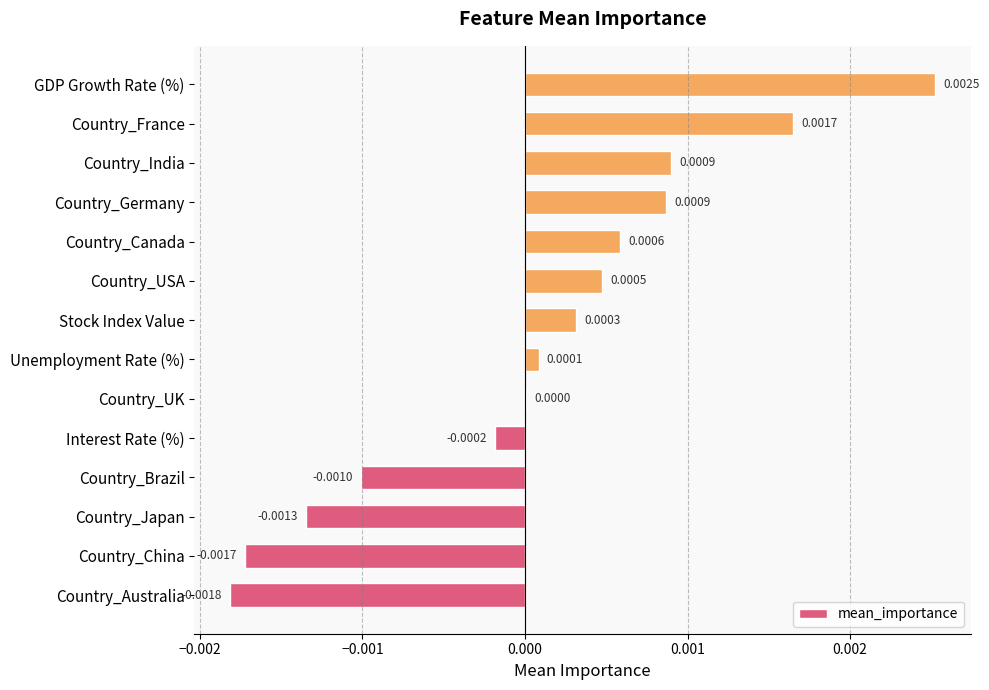

Which category has the highest value across all series?

GDP Growth Rate (%)